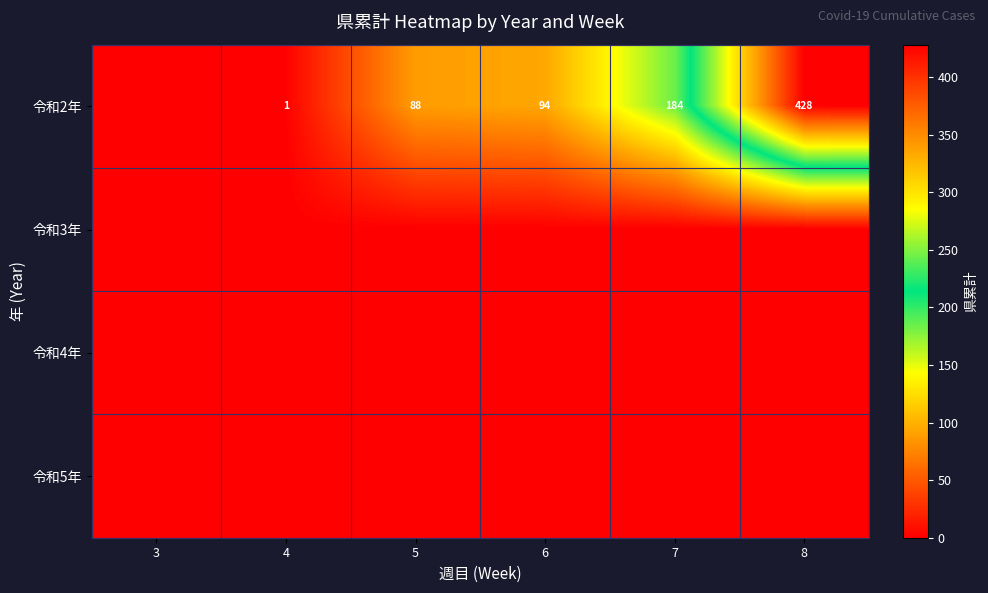

Which series has the largest range (max minus min)?

row_0